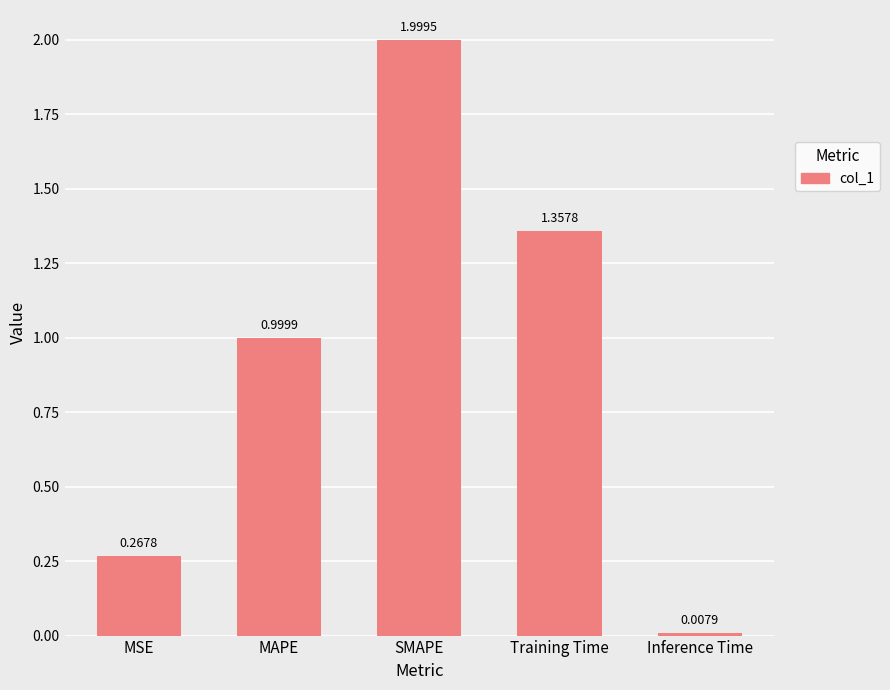

True or false: the data shows 1.5 at MAPE.

False